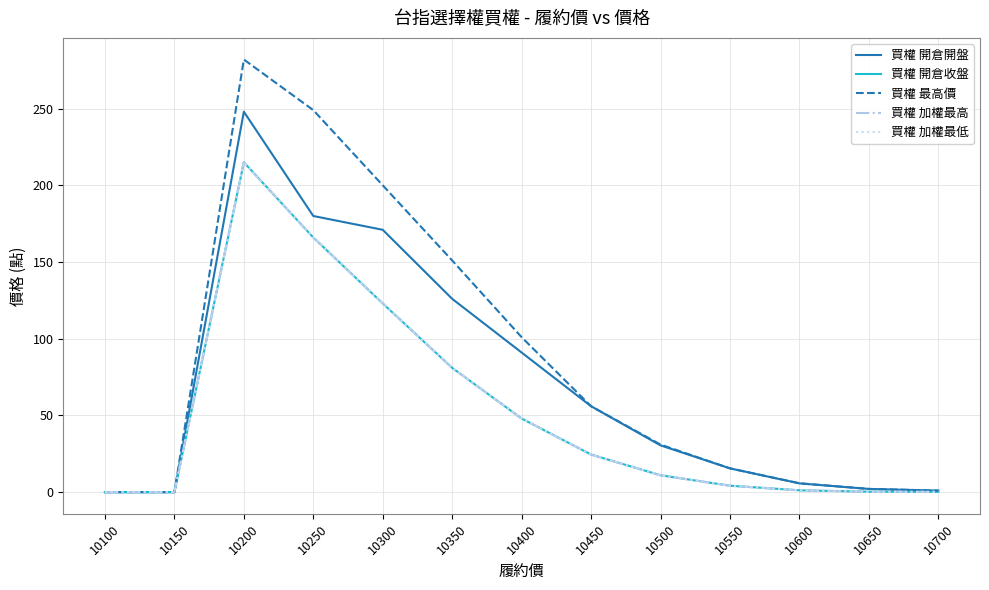

The value of 買權 最高價 at 10500 is 31.0. True or false?

True